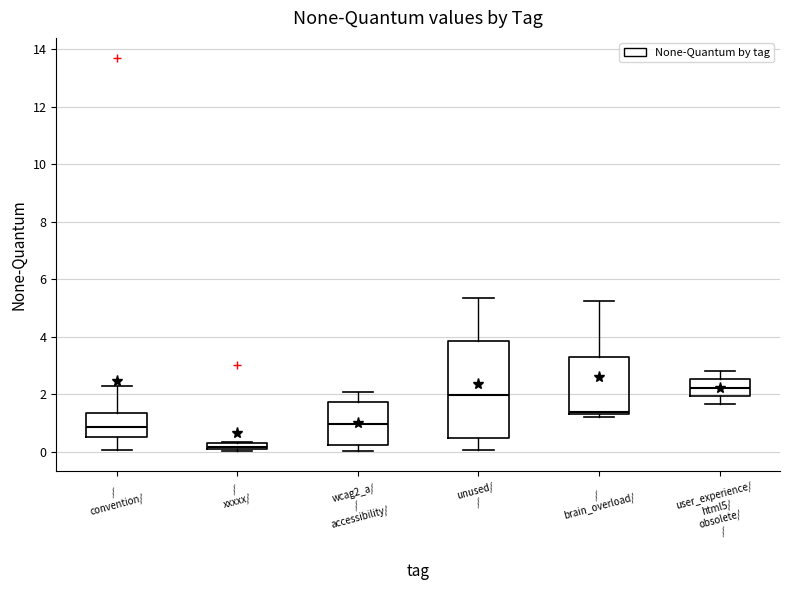

Where is the upper edge of the box for / convention/ on the y-axis? The values are not printed on the chart, so give them approximately, as read against the axis.

1.4